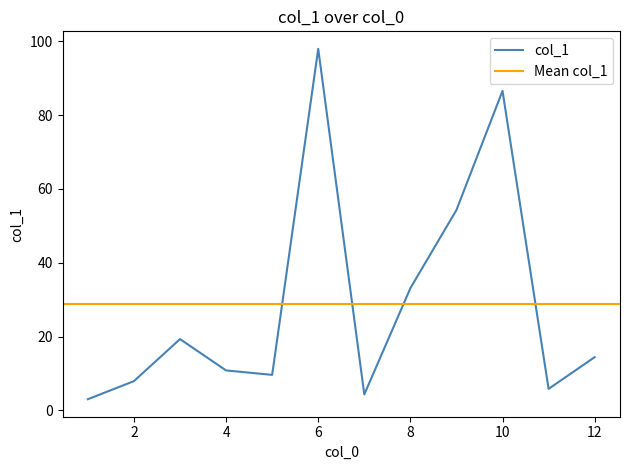

Does the chart have visible grid lines?

No